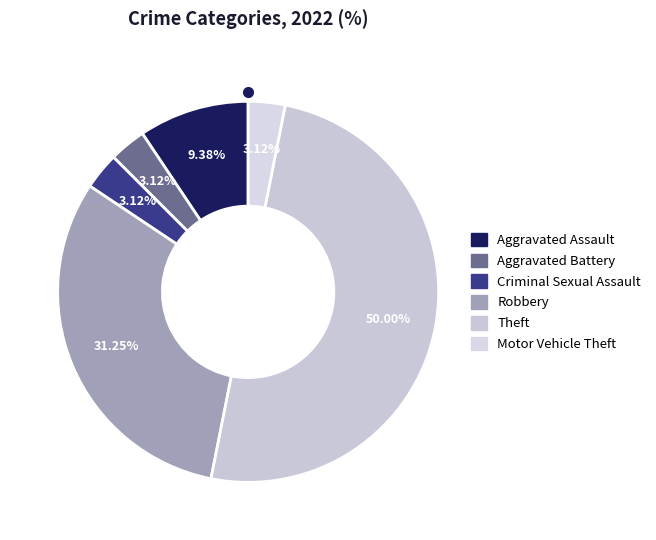

True or false: Motor Vehicle Theft accounts for 1% of the total.

False